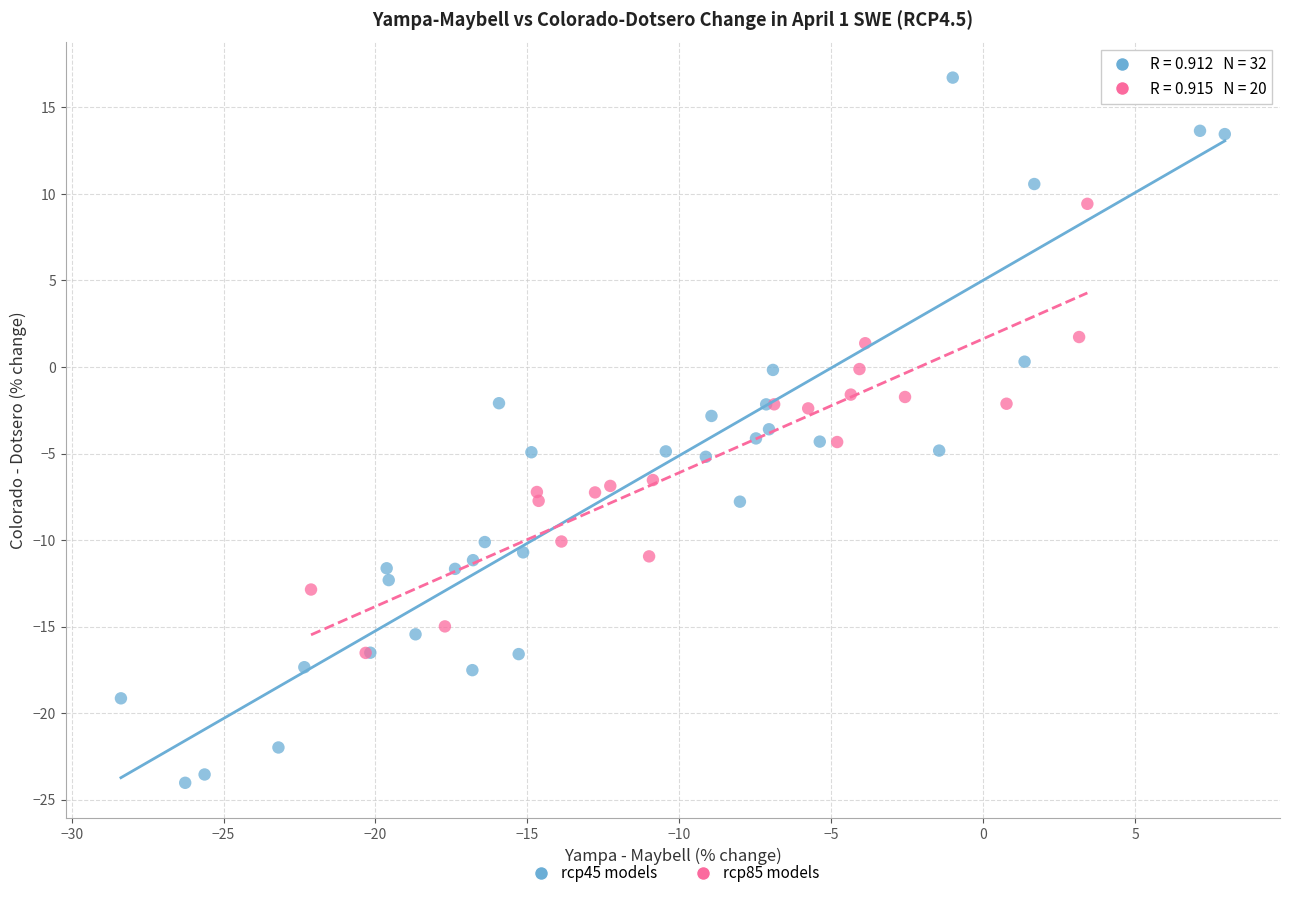

Which series contains the lowest Y value?

rcp45 models